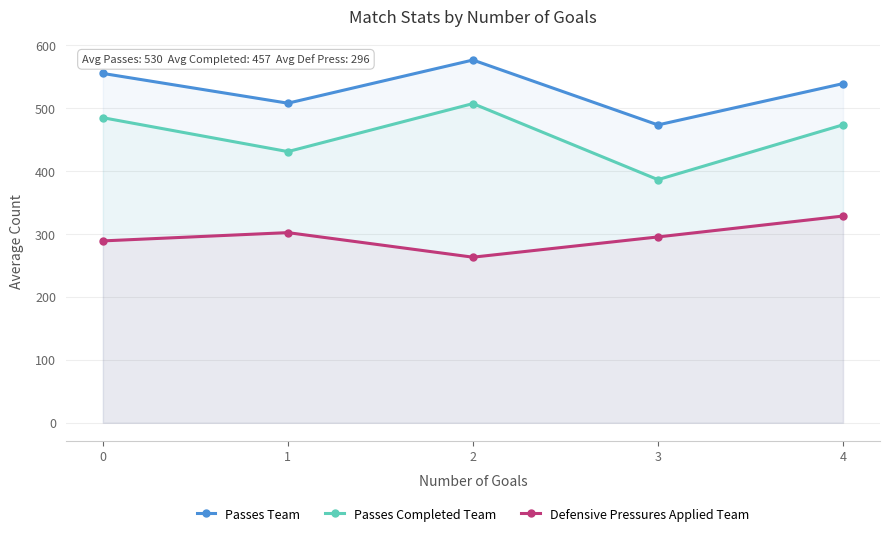

At which category is the sum across all series the highest?

2